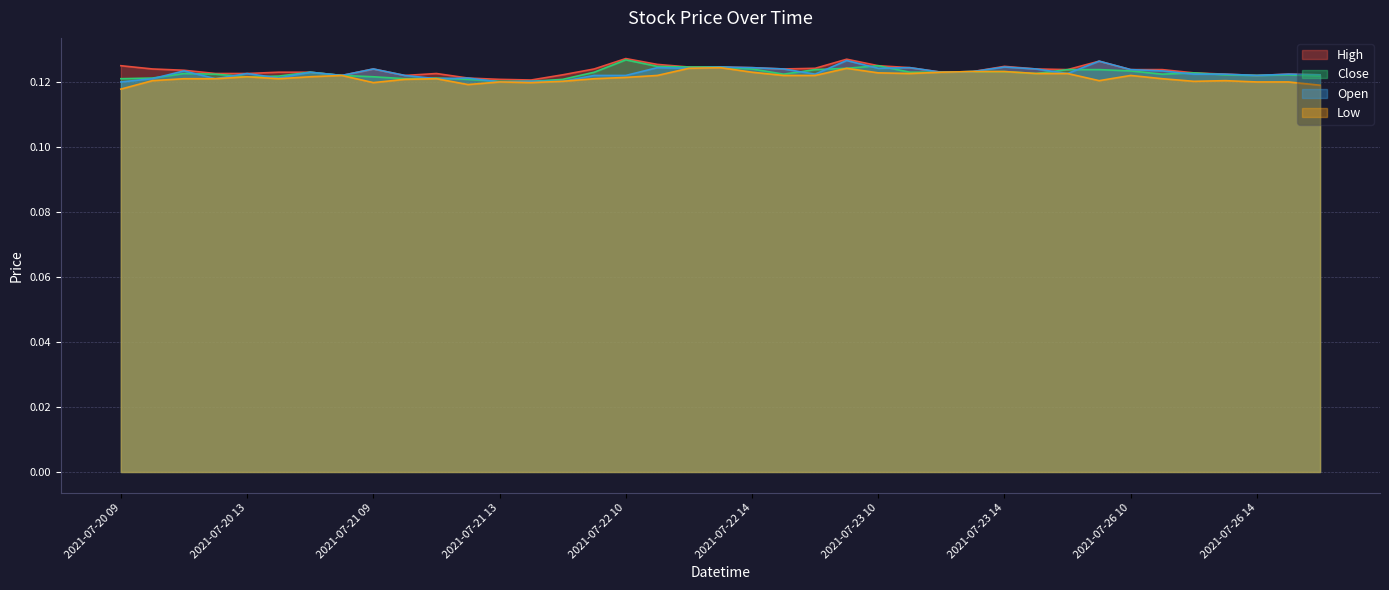

True or false: Open has a value of 0.2 at 2021-07-21 13.

False